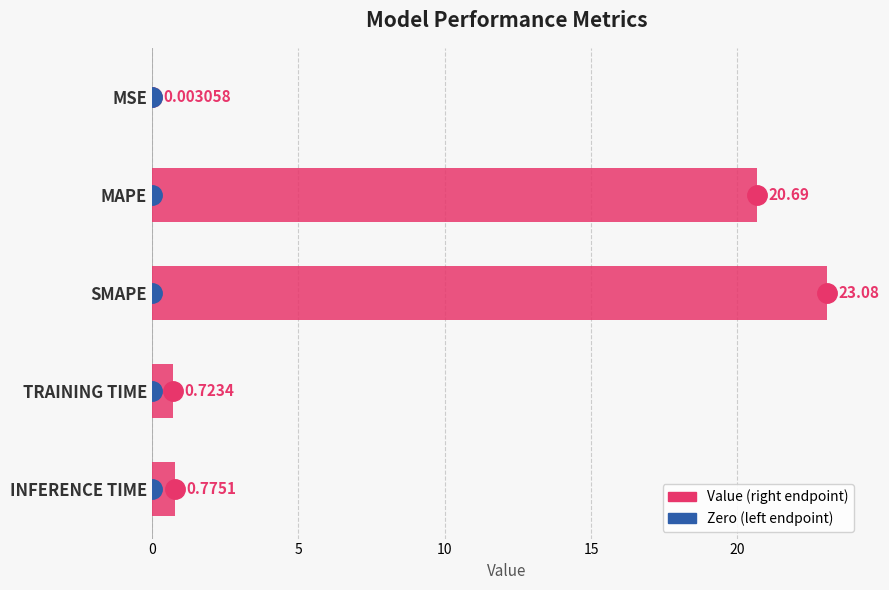

What is the greatest value displayed?

23.1